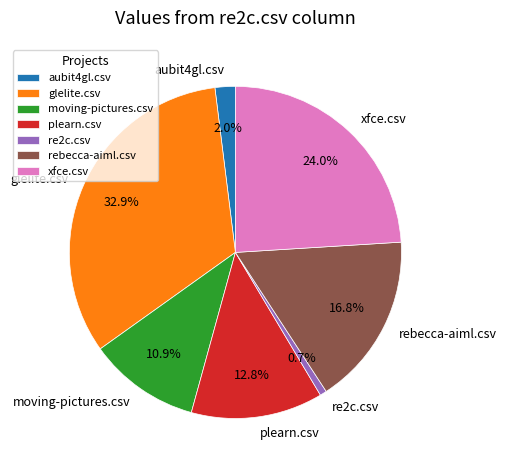

Between moving-pictures.csv and glelite.csv, which is larger?

glelite.csv